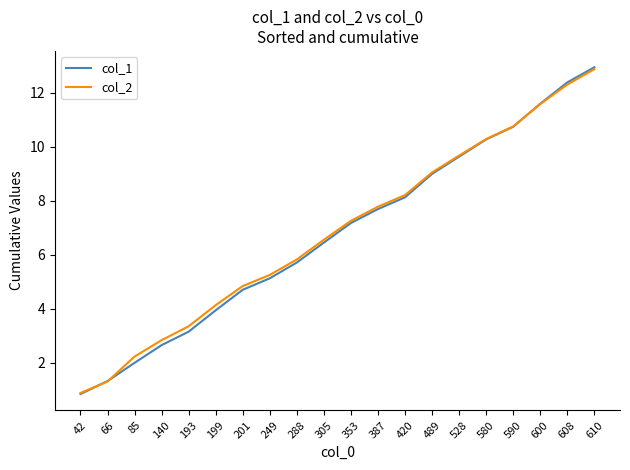

The col_2 series shows 3.3 at 193. True or false?

True